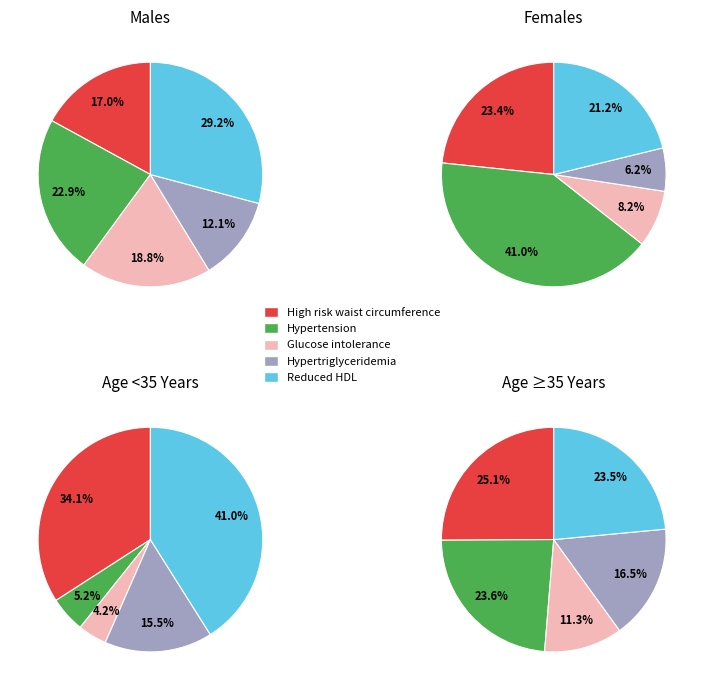

Count the number of slices in the pie.

5